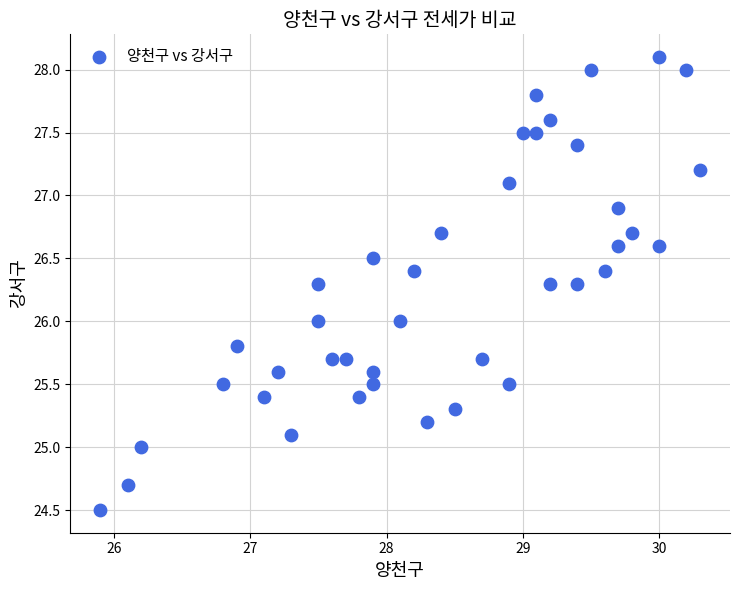

What is the range of Y values (max minus min)?

3.6